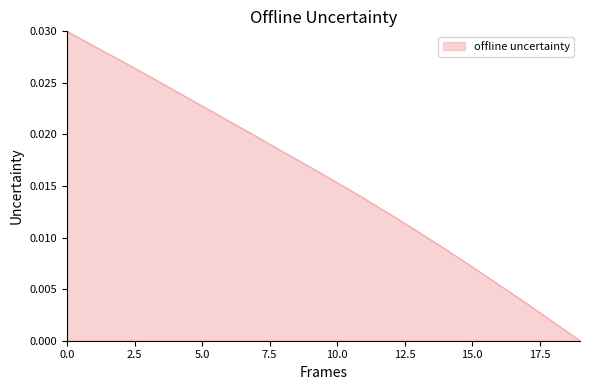

How many lines are shown in the chart?

1